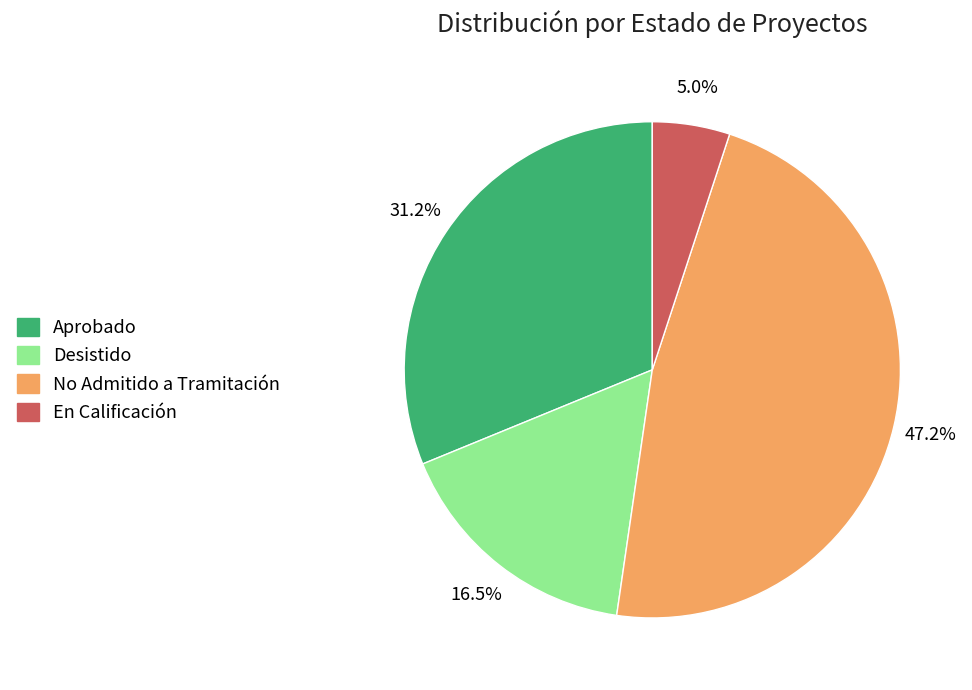

To the nearest percent, what is the difference between the largest and smallest slice percentages?

42%